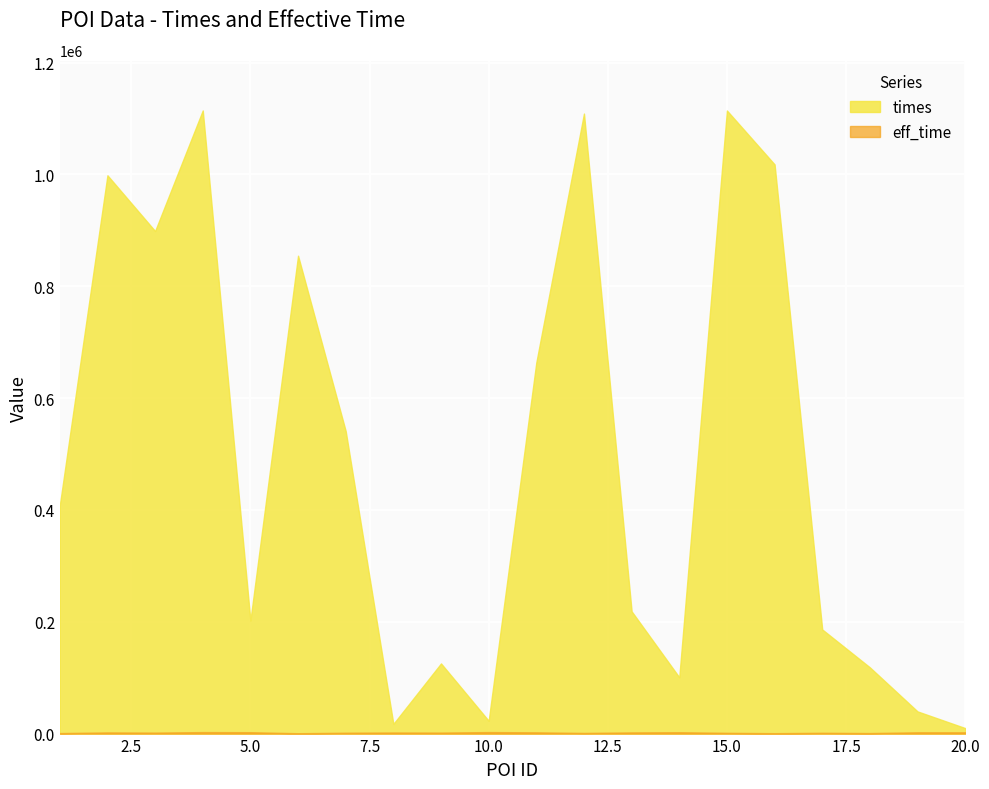

Which series has the widest spread of values?

times